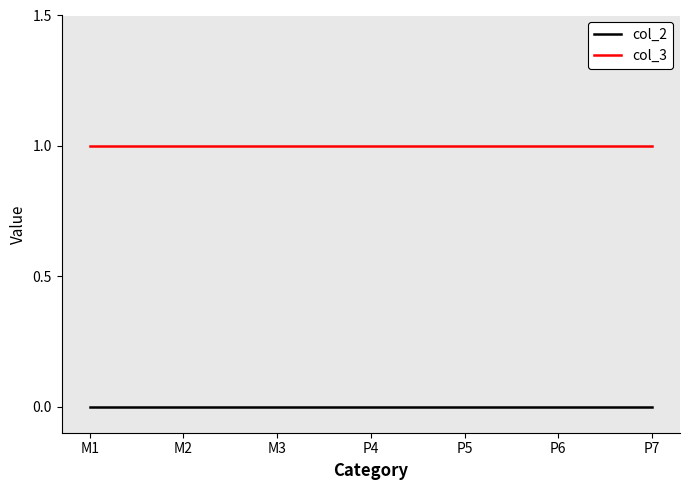

List the series in order of their overall mean, highest first.

col_3, col_2